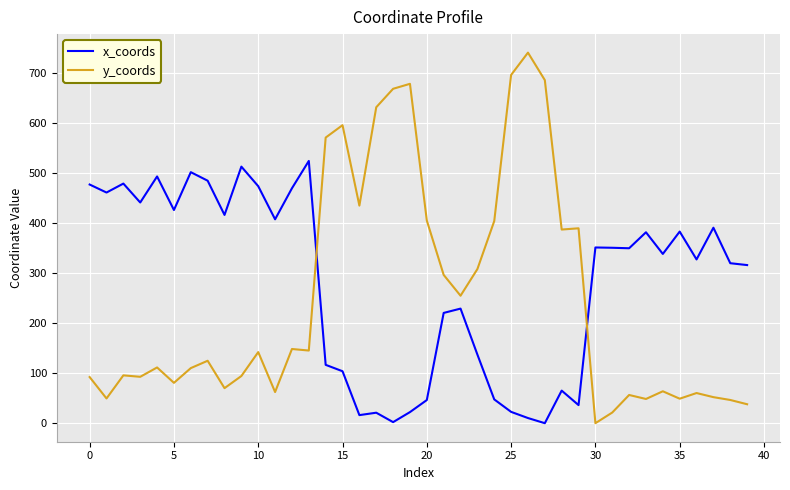

What is the difference between the maximum and minimum values in the x_coords series?

523.7